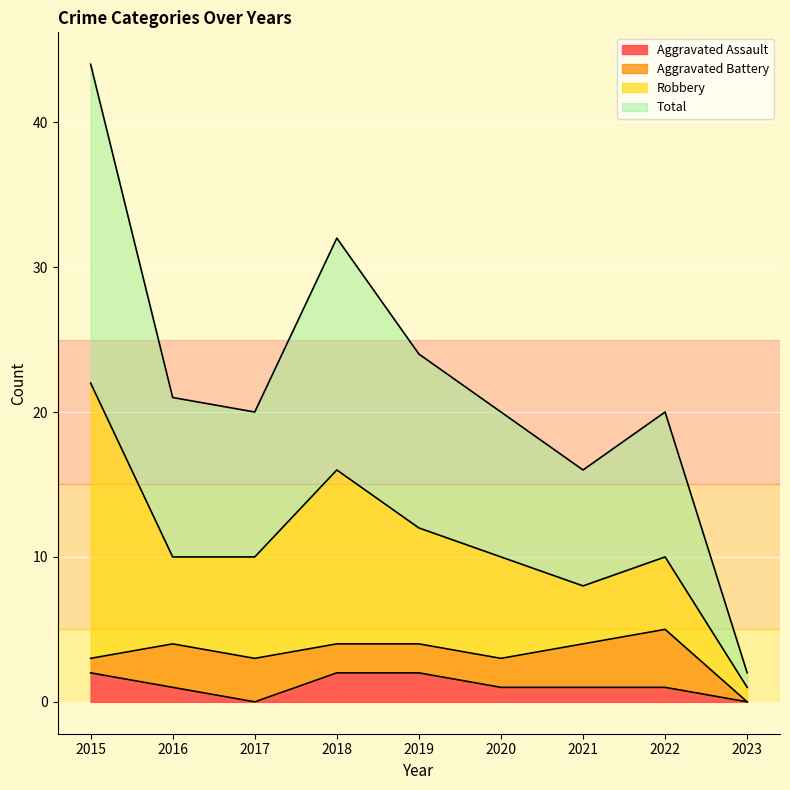

What are all the series names shown in the legend?

Aggravated Assault, Aggravated Battery, Robbery, Total